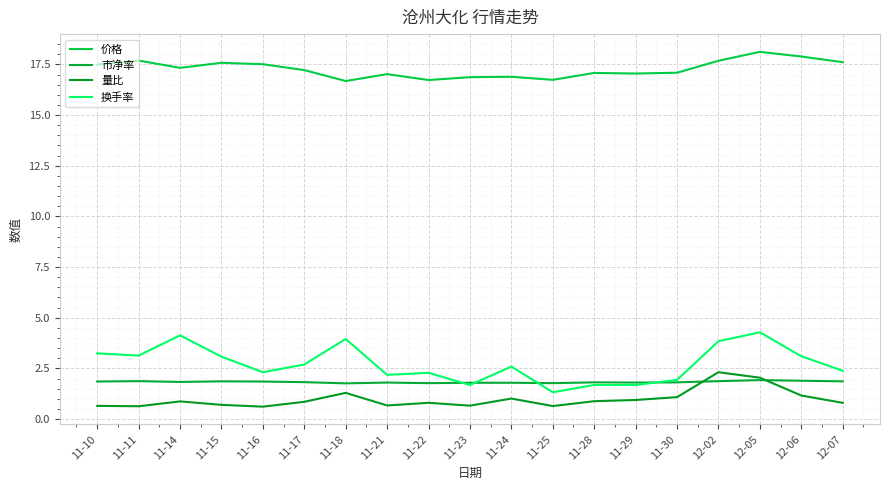

What is the difference between the second highest and minimum values in the 市净率 series?

0.1